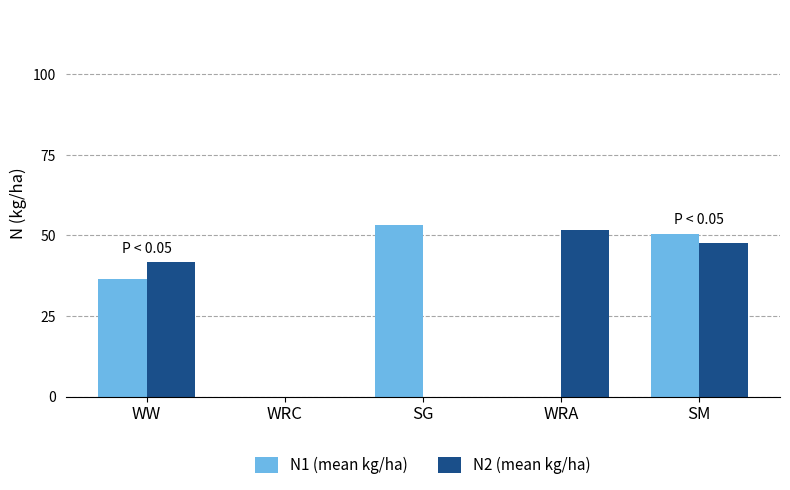

What is the total value across all series at WW?

78.0